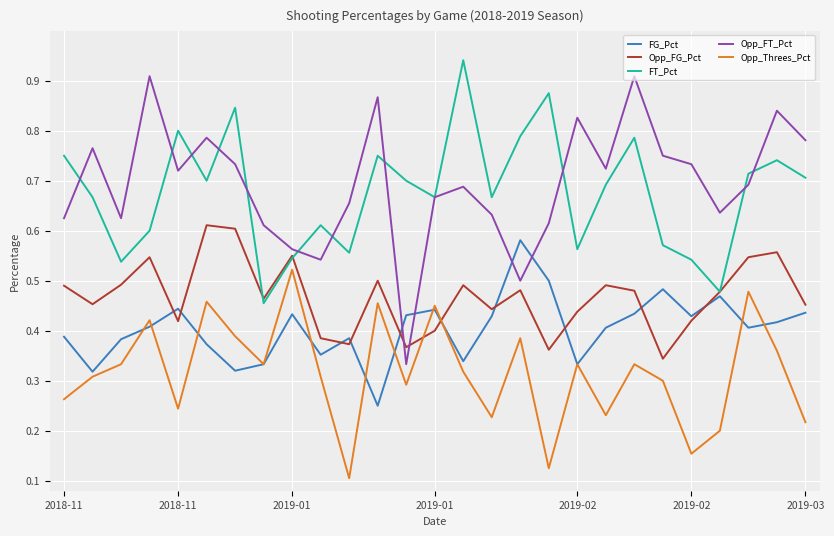

Which series has the widest spread of values?

Opp_FT_Pct